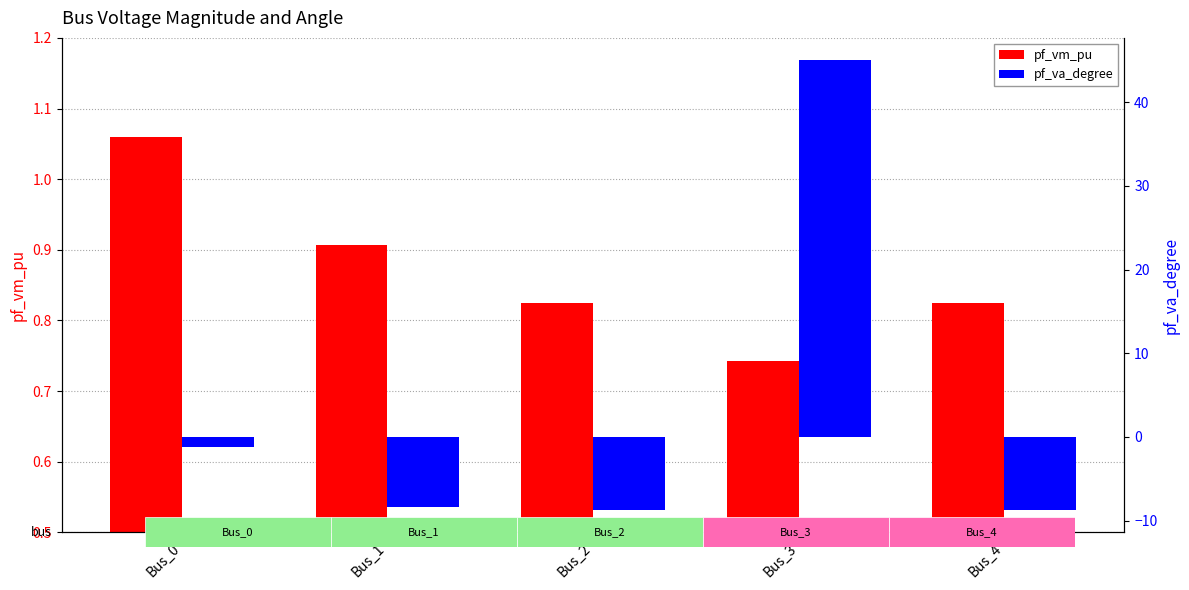

Reading left to right, transcribe all the data shown in this chart.

pf_vm_pu: Bus_0=1.1	Bus_1=0.9	Bus_2=0.8	Bus_3=0.7	Bus_4=0.8
pf_va_degree: Bus_0=-1.3	Bus_1=-8.4	Bus_2=-8.7	Bus_3=45.0	Bus_4=-8.7